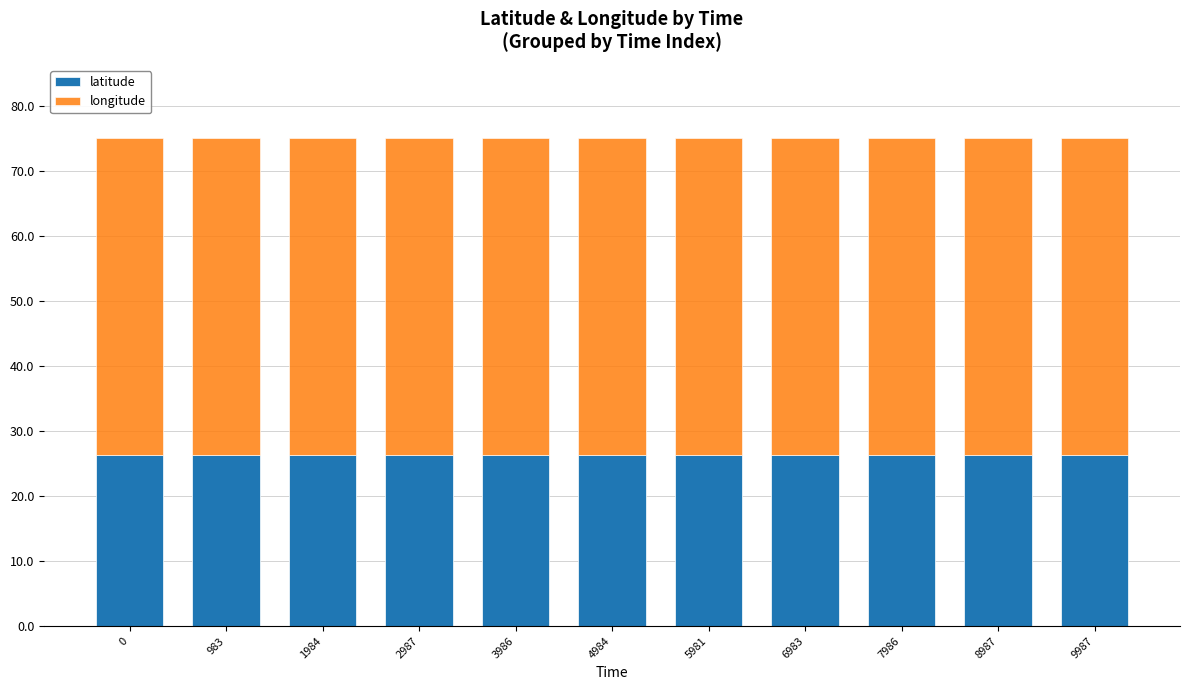

The latitude series shows 26.3 at 1984. True or false?

True